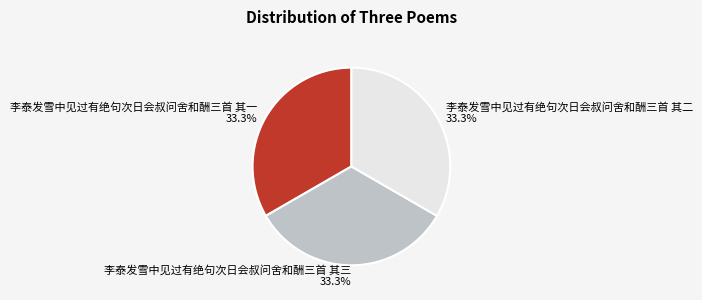

Is it true that 李泰发雪中见过有绝句次日会叔问舍和酬三首 其二 is 43% of the pie?

False